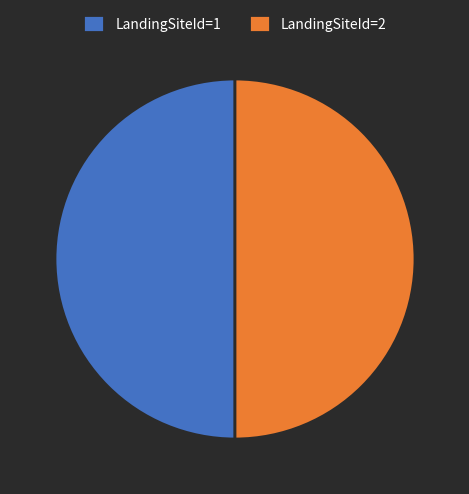

True or false: LandingSiteId=2 accounts for 50% of the total.

True